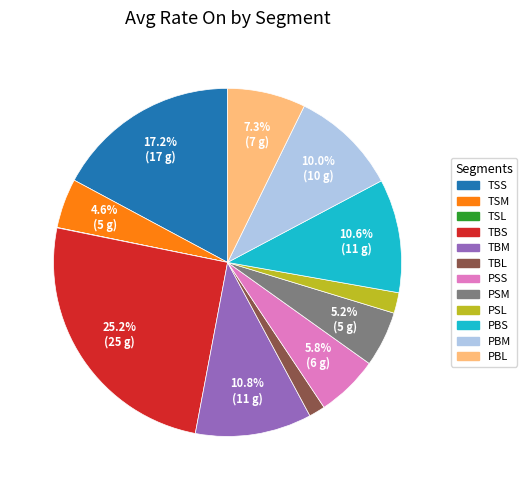

What is the ratio of the value at TSM to the value at PBM?

0.5